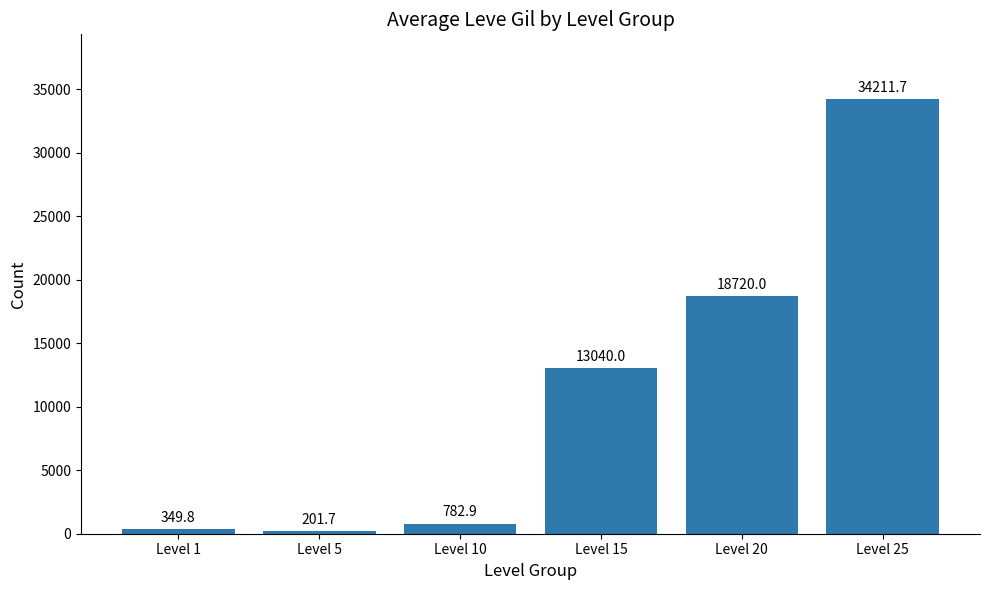

List the labels in order of value, largest first.

Level 25, Level 20, Level 15, Level 10, Level 1, Level 5